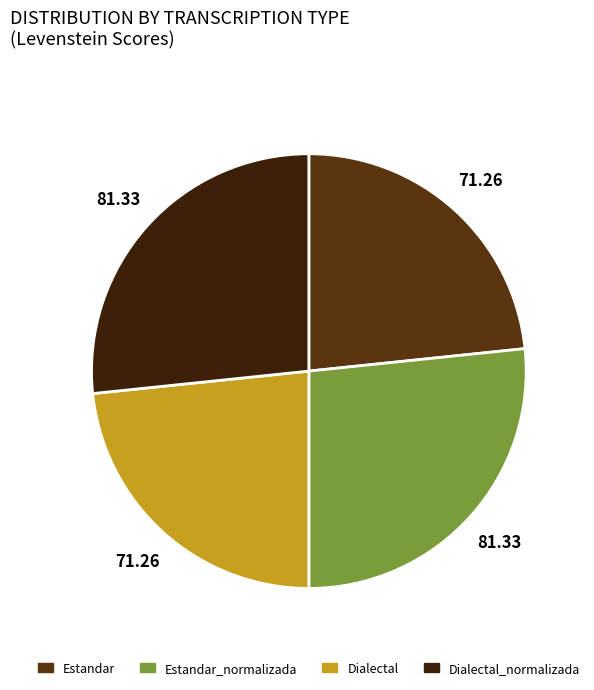

To the nearest percent, what portion does Dialectal_normalizada represent?

27%